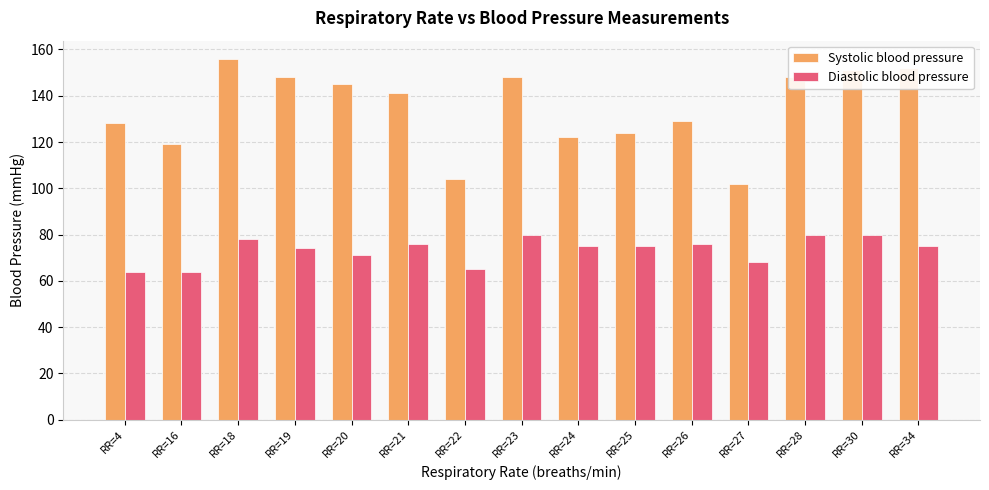

How many bars are there in total?

30